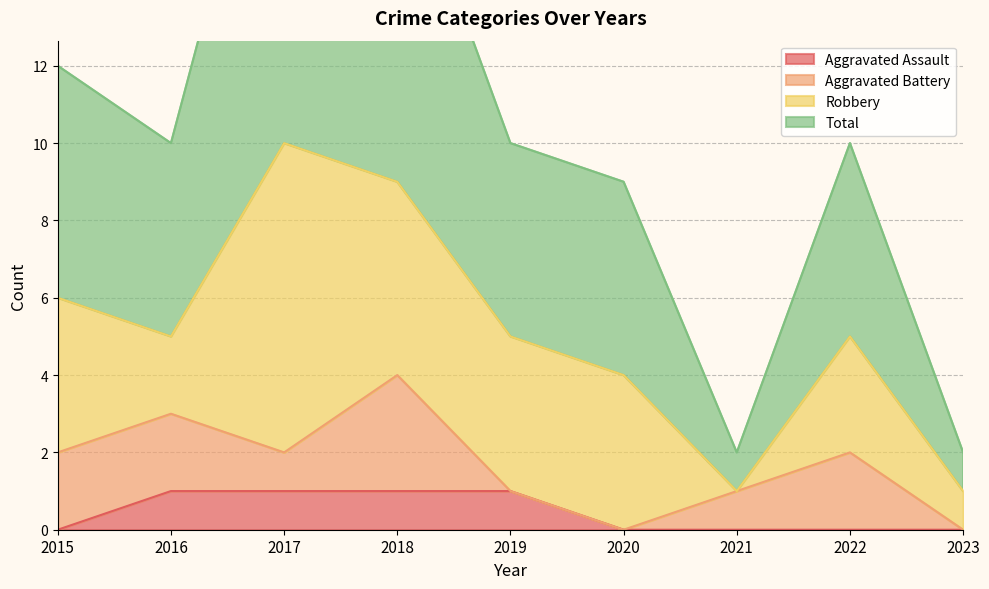

What is the spread (max minus min) of values at 2016?

9